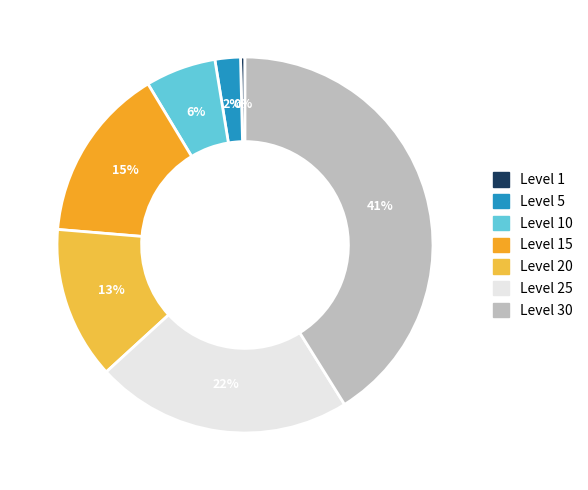

To the nearest percent, what is the difference between the largest and smallest slice percentages?

41%